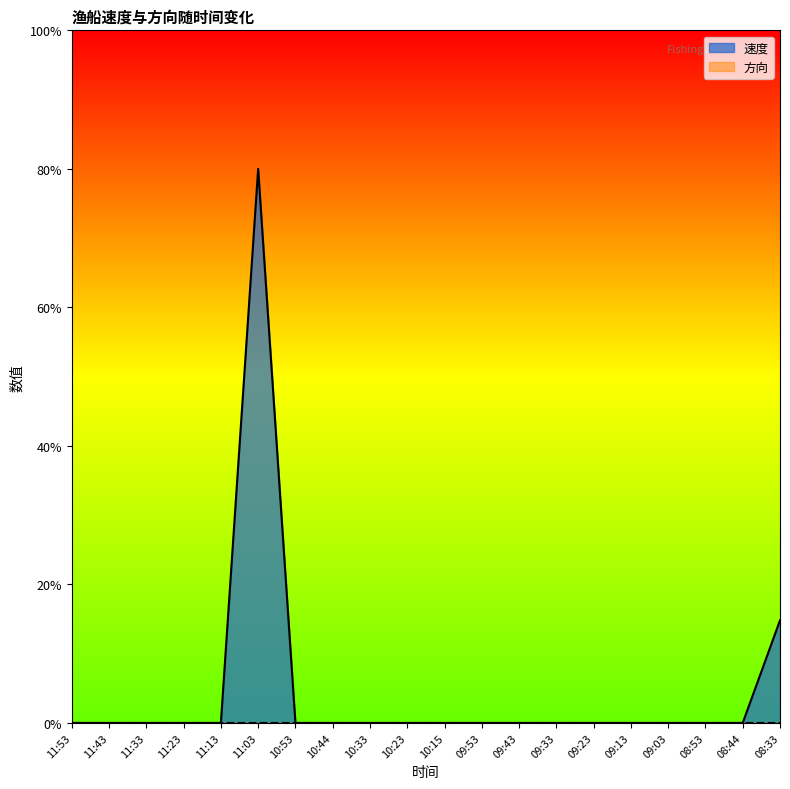

What position from the left is 10:23?

10